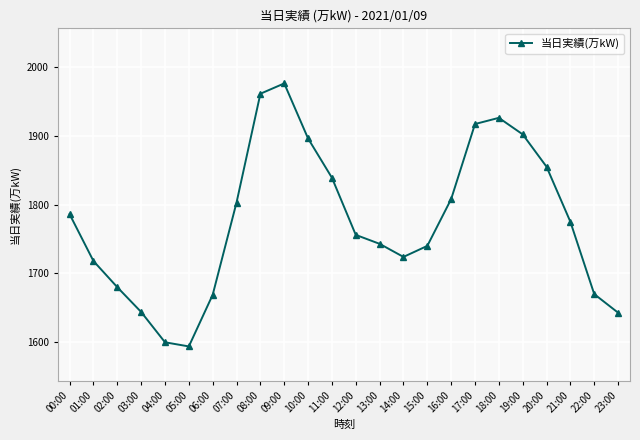

At which category does the chart reach its peak across all series?

09:00